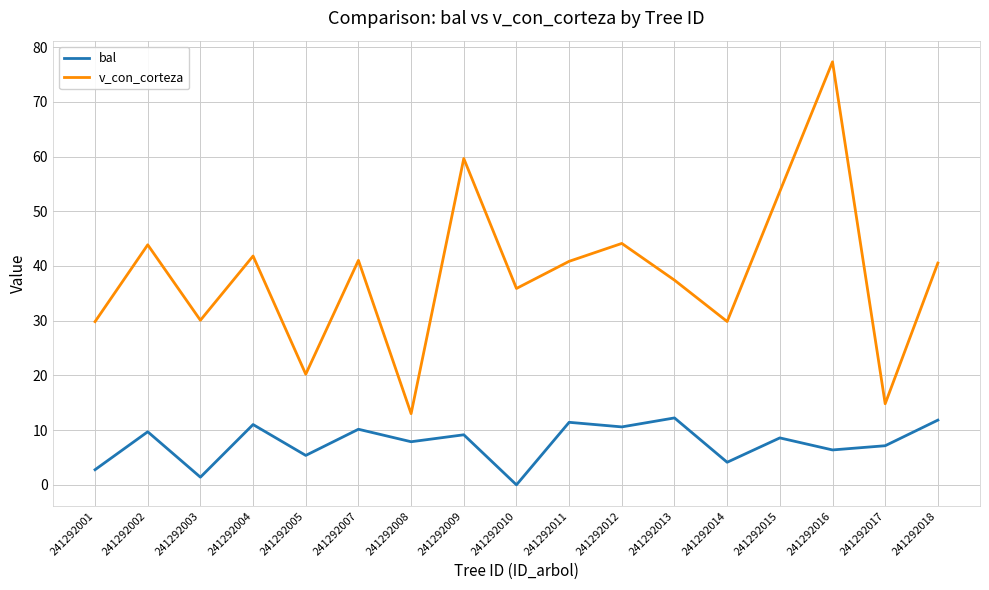

What is the difference between the highest and lowest values at 241292018?

28.7